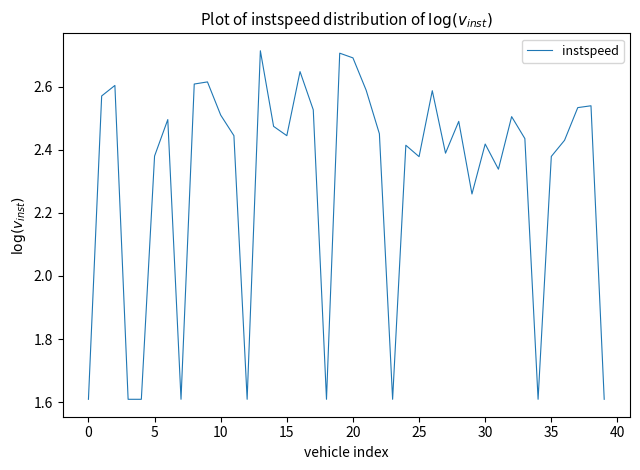

Is this an area chart (filled region under the line)?

No